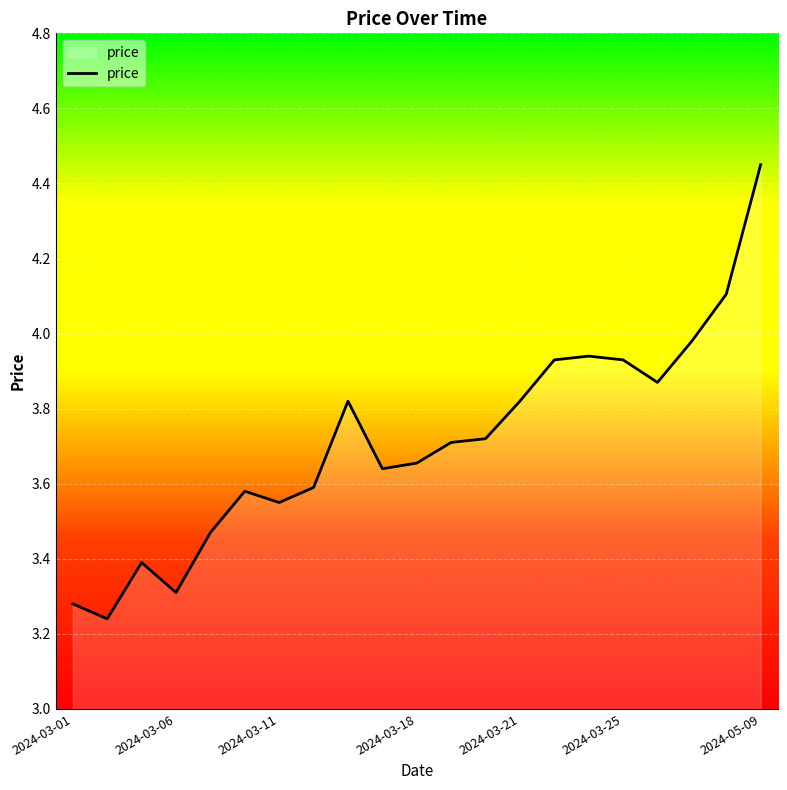

What is the difference between the maximum and minimum values?

1.2